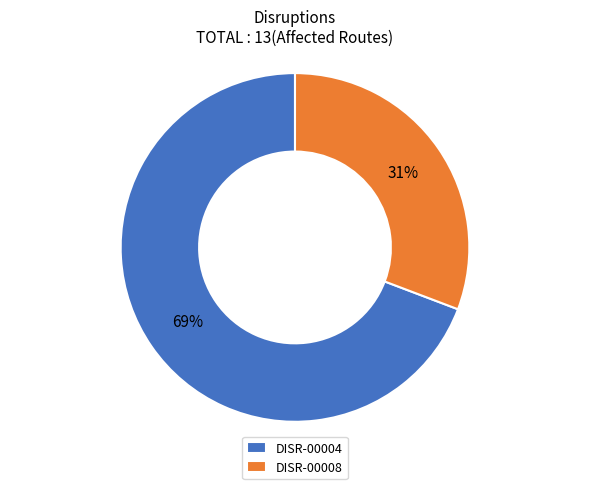

To the nearest percent, what percentage of the pie is DISR-00008?

31%